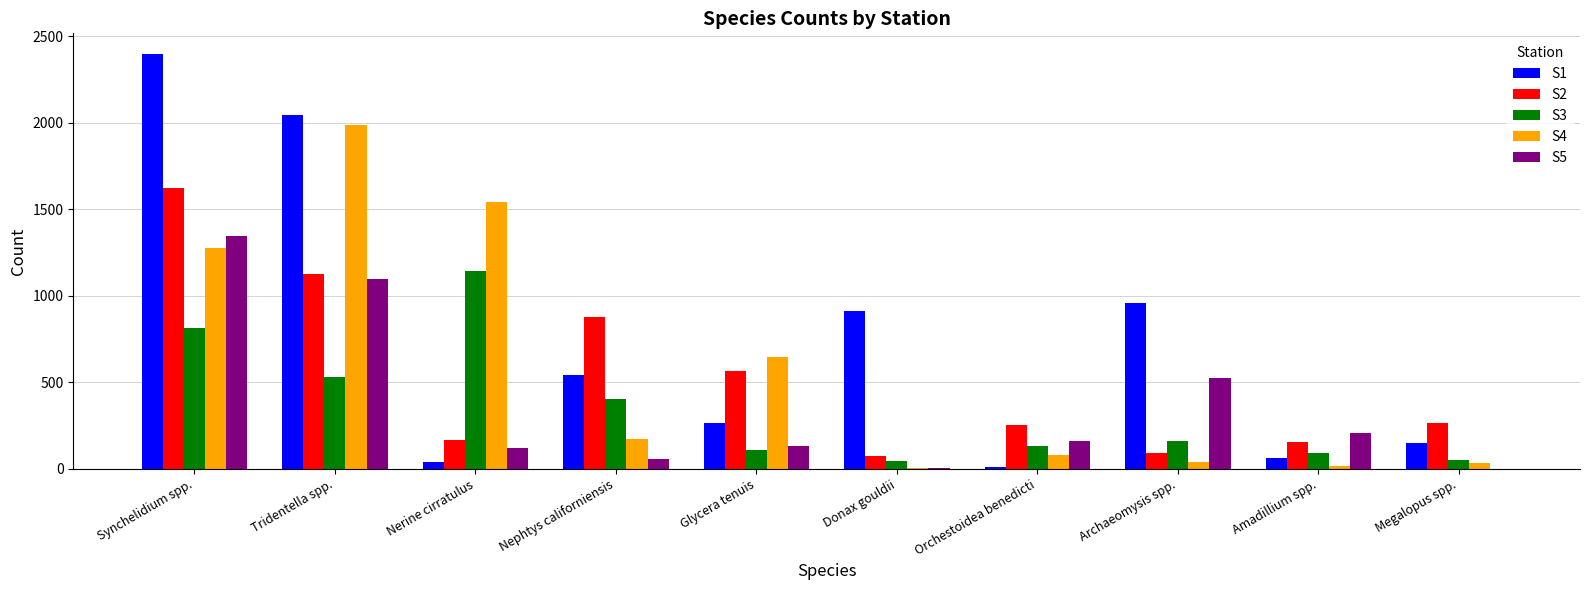

At which category does the chart reach its peak across all series?

Synchelidium spp.